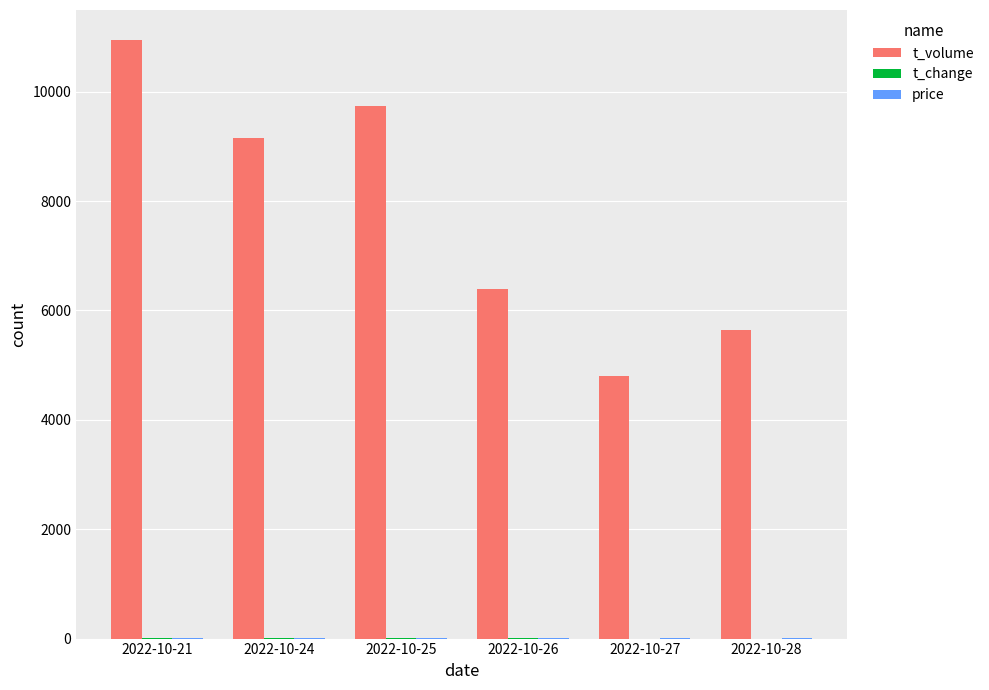

How many data points does each series have?

6